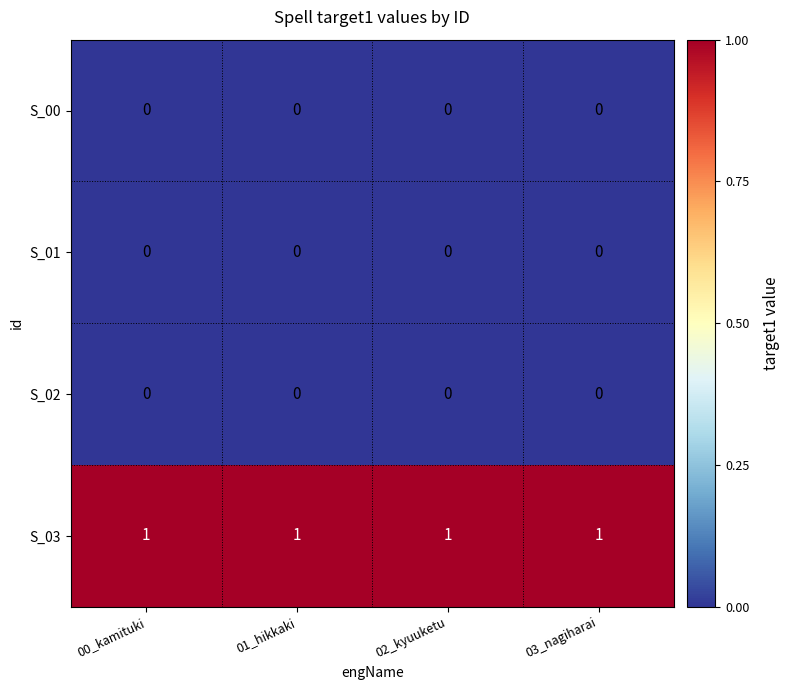

At how many categories does at least one series exceed 0?

4